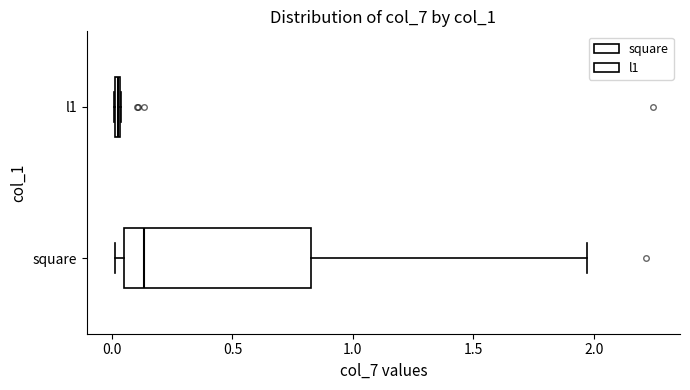

Which box's median line is the furthest to the left?

l1